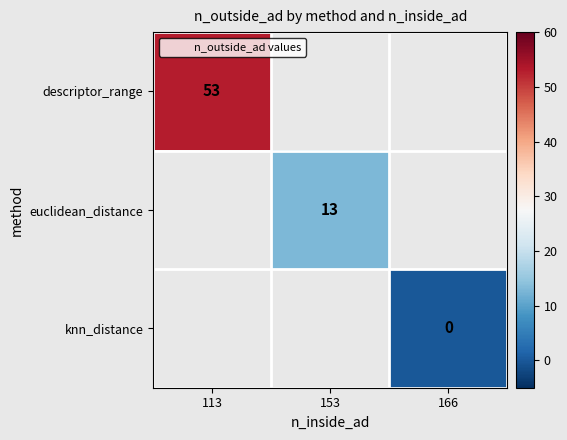

The value of descriptor_range at 113 is 78. True or false?

False